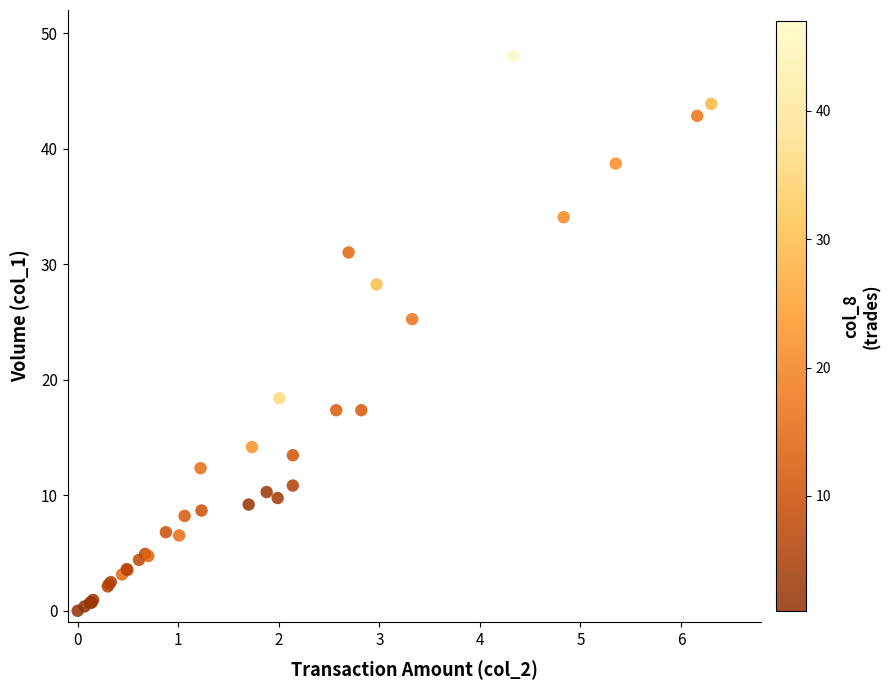

What Y value in the scatter plot is closest to 24?

25.2